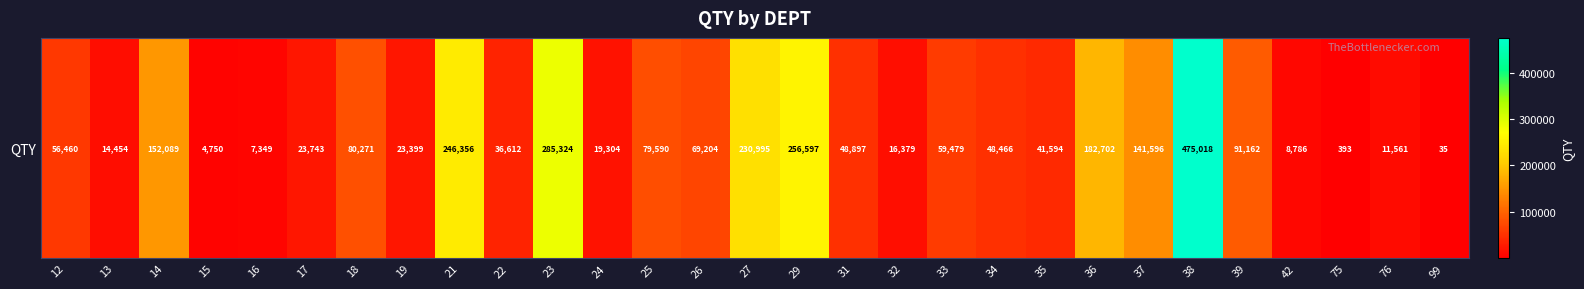

What is the approximate value at 26?

69204.0